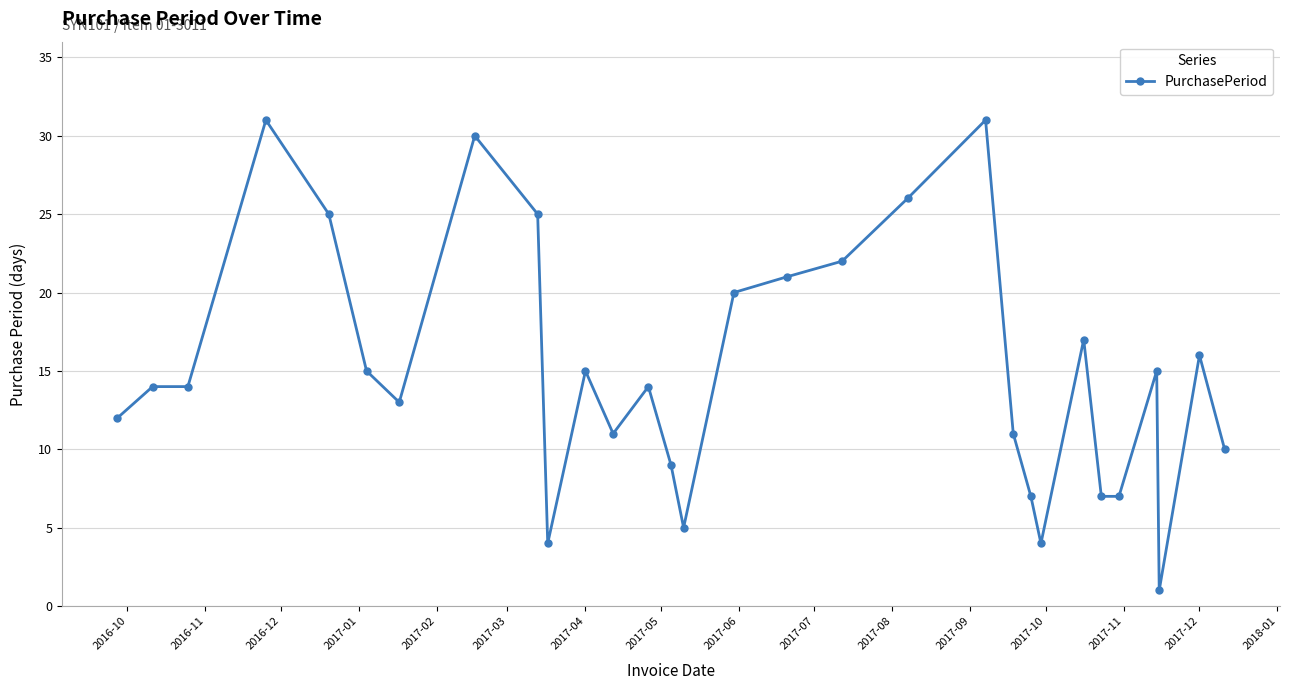

What is the value of the 23rd point from the left?

4